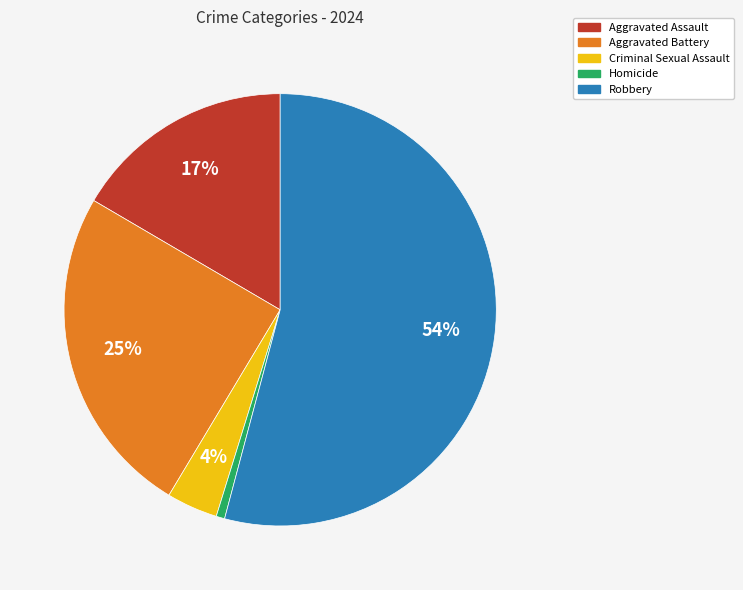

What is the majority slice?

Robbery